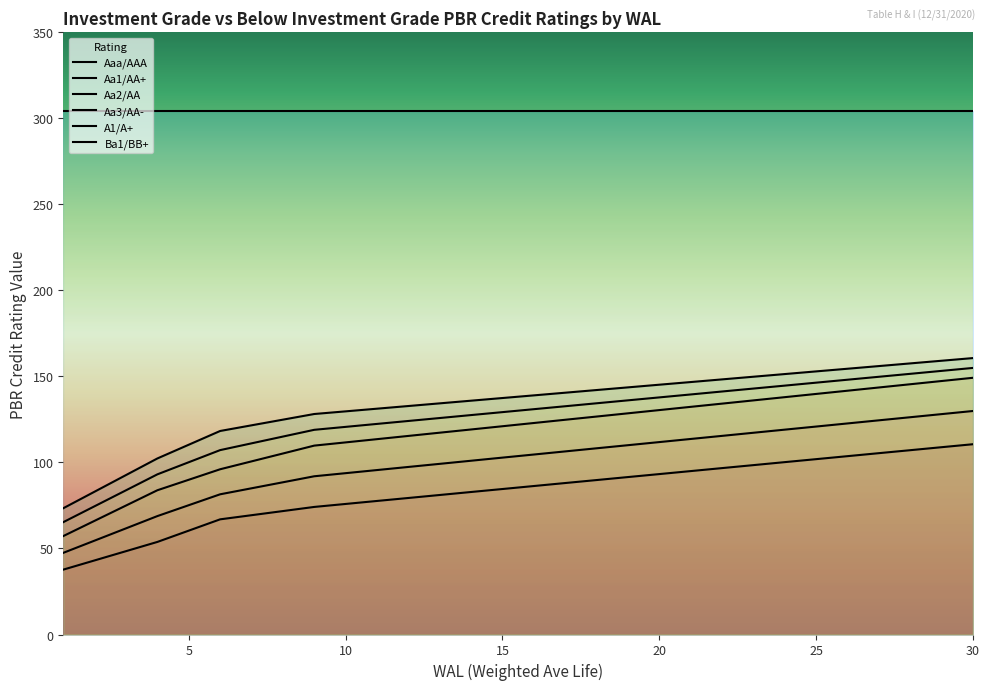

The Aa1/AA+ series shows 21.9 at 3. True or false?

False